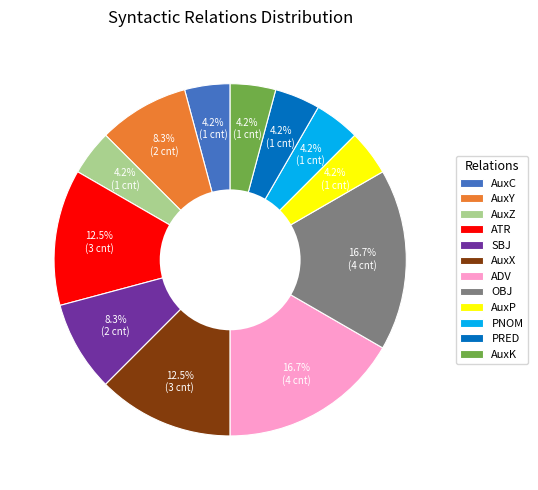

Is there a majority slice in this chart?

No